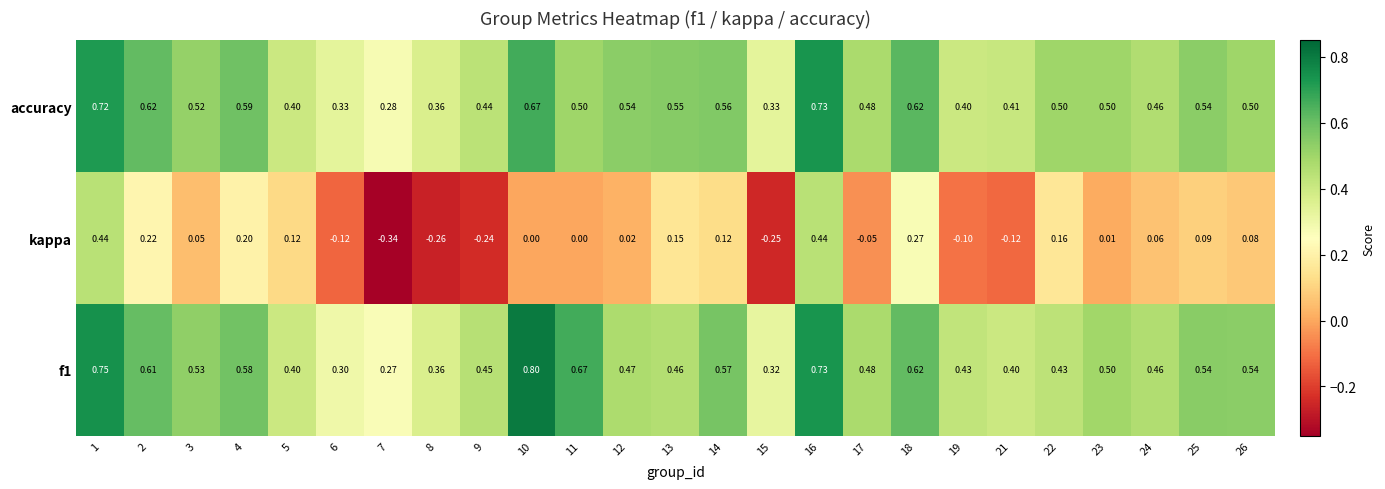

Between 2 and 16, which series saw the biggest shift?

kappa